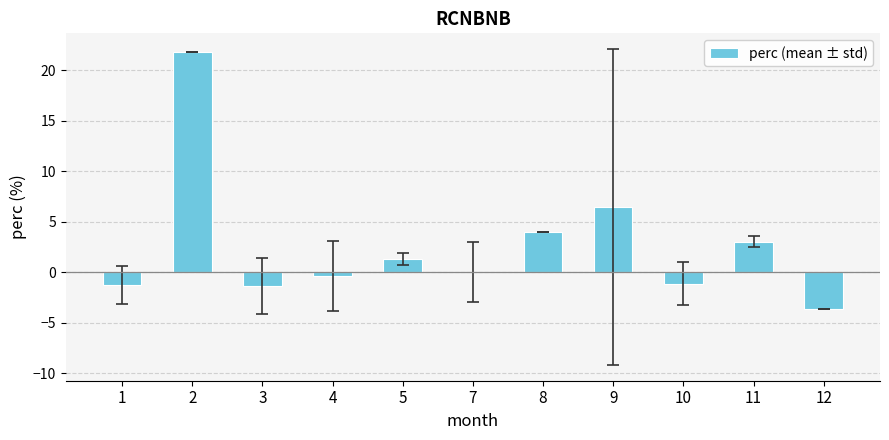

What is the maximum value shown in the chart?

21.8